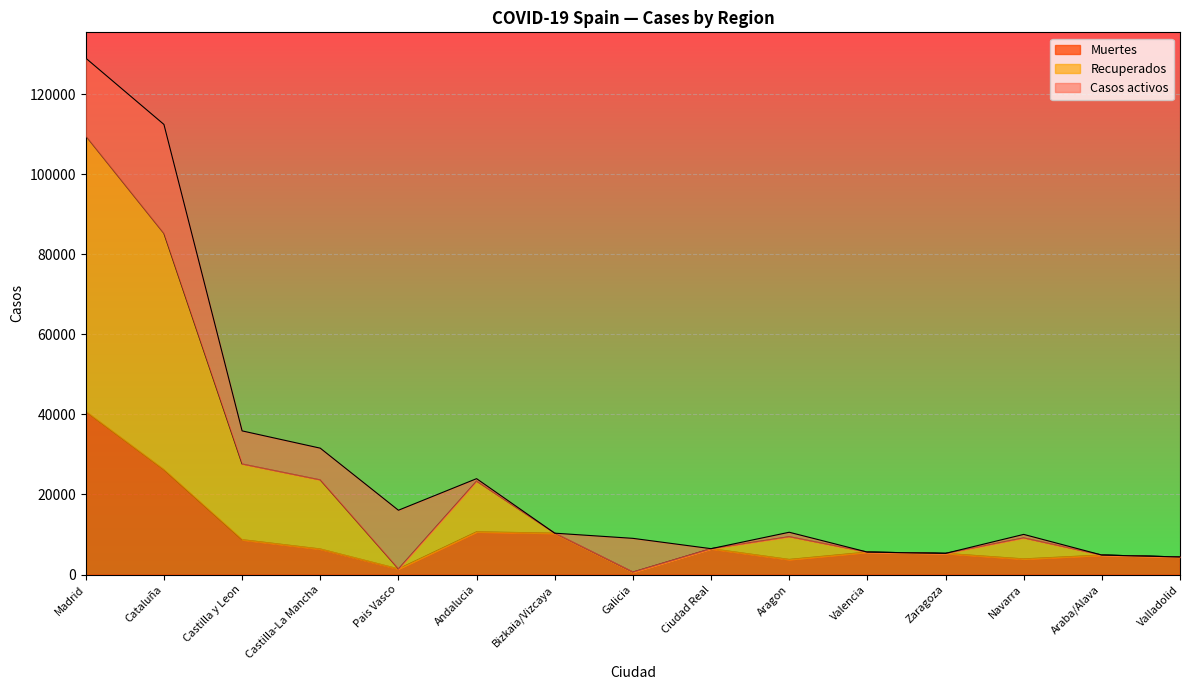

What is the sum of the Recuperados values at Navarra and Bizkaia/Vizcaya?

20360